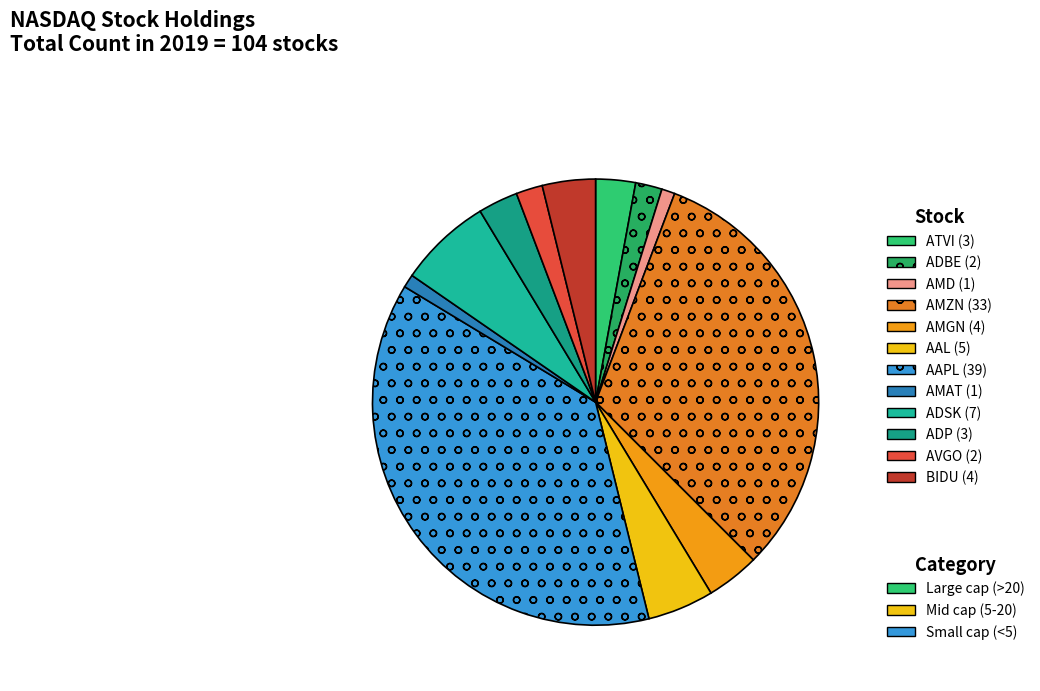

Which category has the biggest portion of the pie?

AAPL